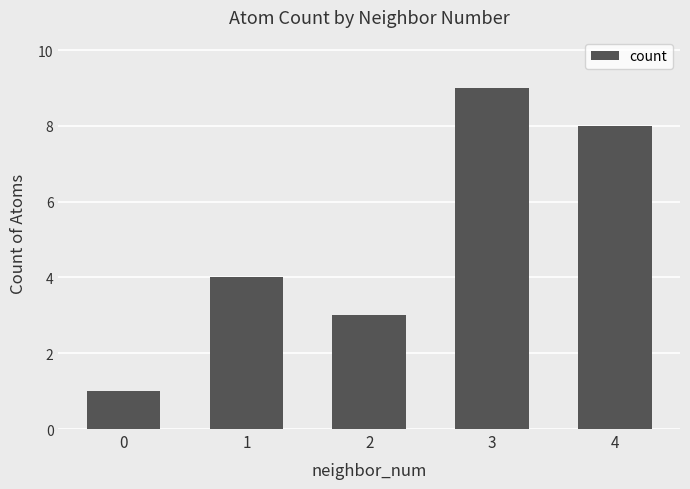

What is the average value?

5